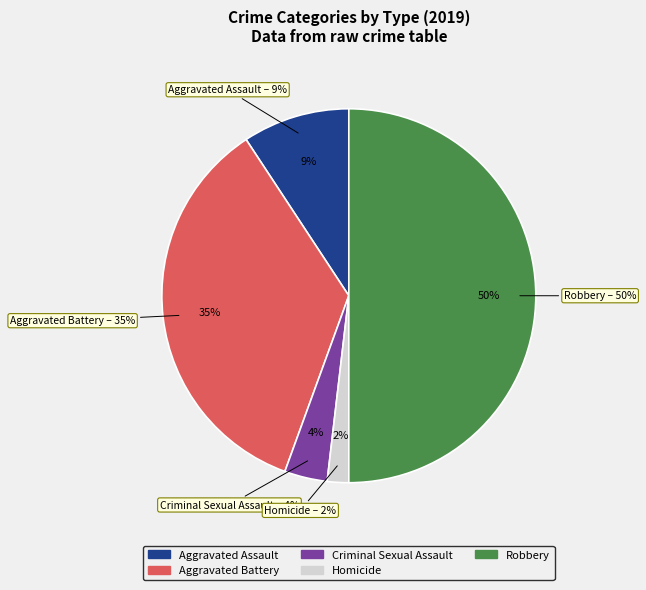

Between Aggravated Battery and Homicide, which is larger?

Aggravated Battery